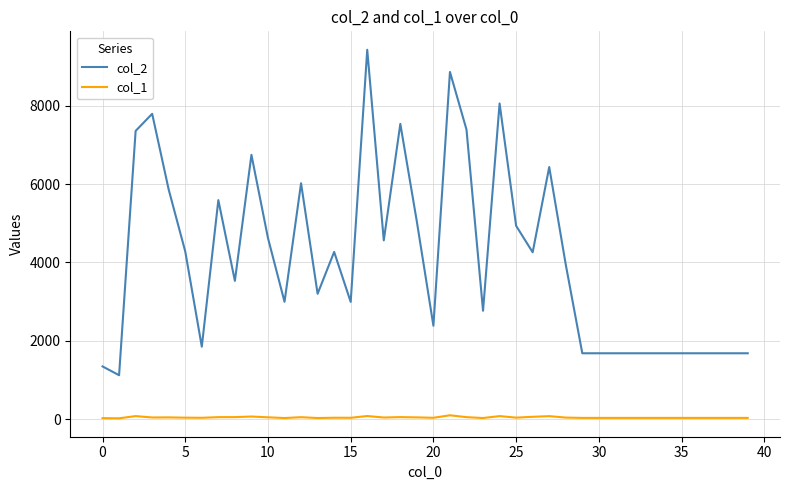

Rank the series by their average value, from lowest to highest.

col_1, col_2